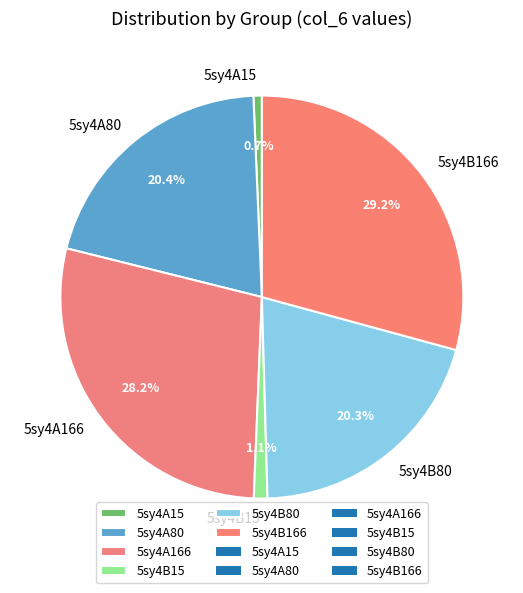

To the nearest percent, what percentage of the pie is 5sy4A166?

28%